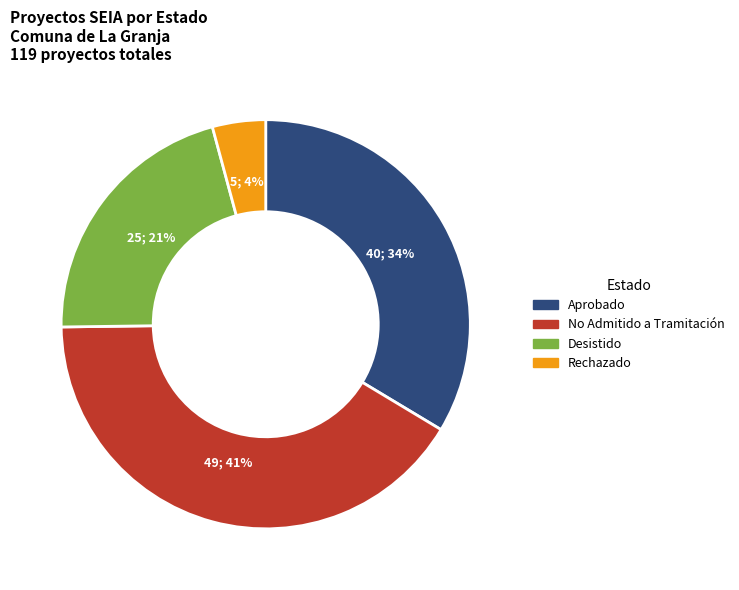

Which has a higher value, No Admitido a Tramitación or Aprobado?

No Admitido a Tramitación